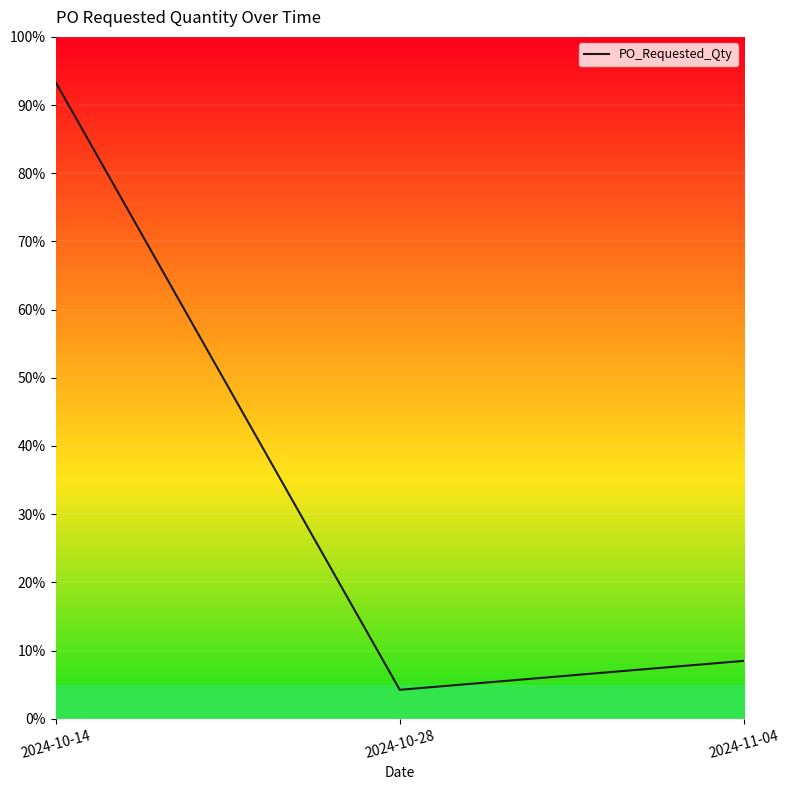

Rank the categories by value from highest to lowest.

2024-10-14, 2024-11-04, 2024-10-28